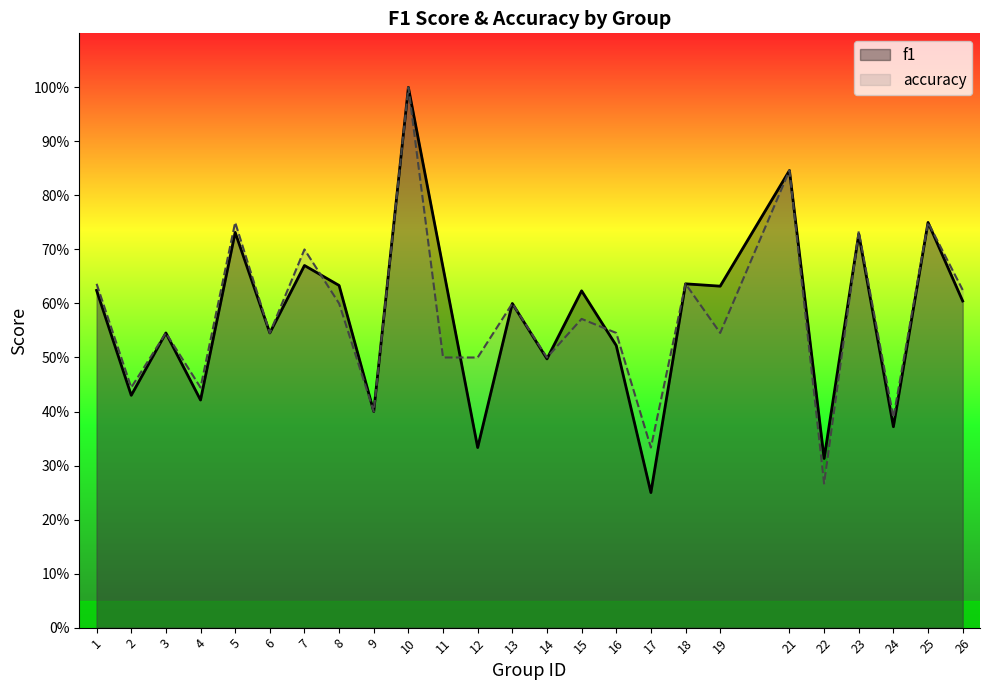

At how many categories does at least one series exceed 0?

25